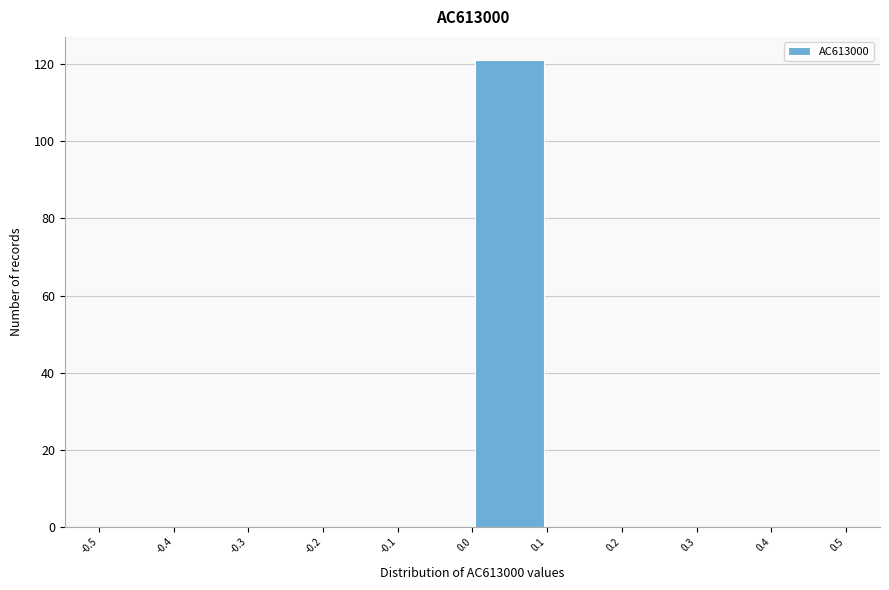

How tall is the bar that spans 0.0 to 0.1 on the x-axis? The values are not printed on the chart, so give them approximately, as read against the axis.

122